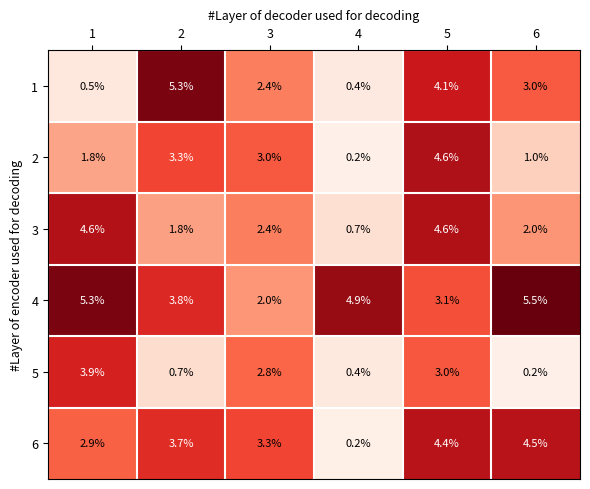

The 4 series shows 3.8 at 2. True or false?

True